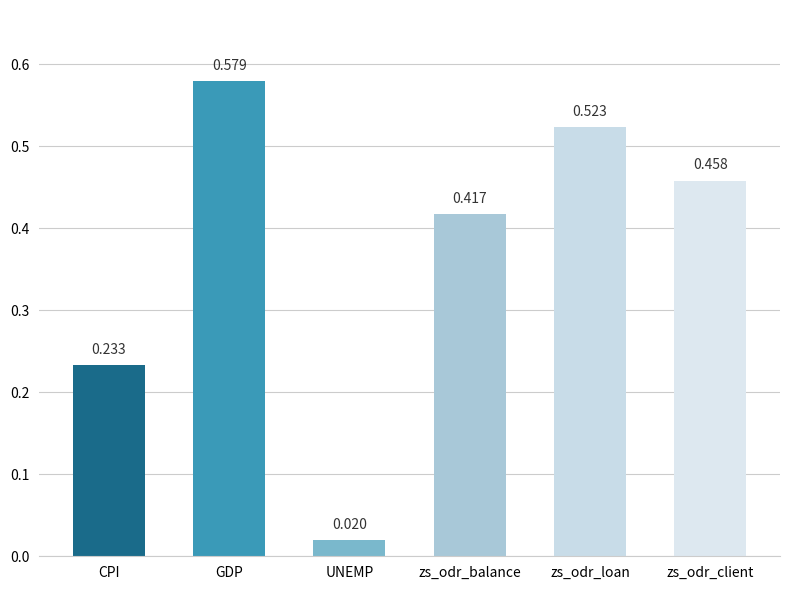

What is the label of the 6th bar from the left?

zs_odr_client